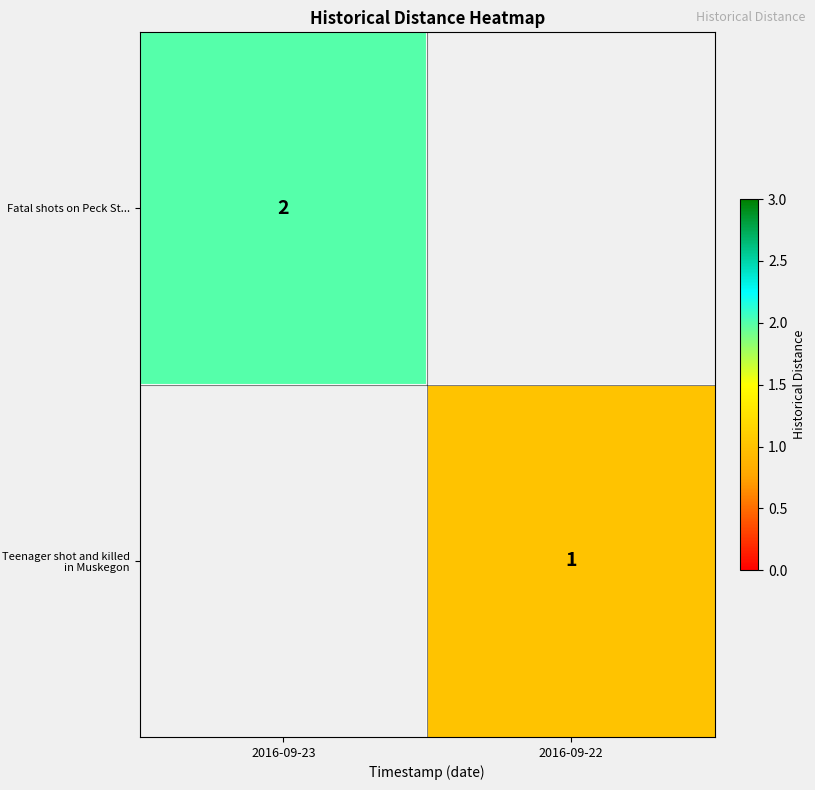

At which category does the chart reach its peak across all series?

2016-09-23